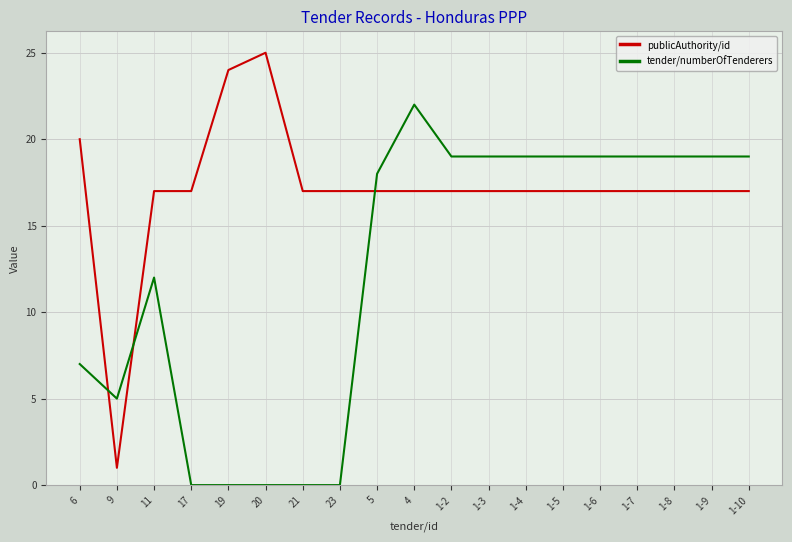

Where is tender/numberOfTenderers nearest to the value 11?

11